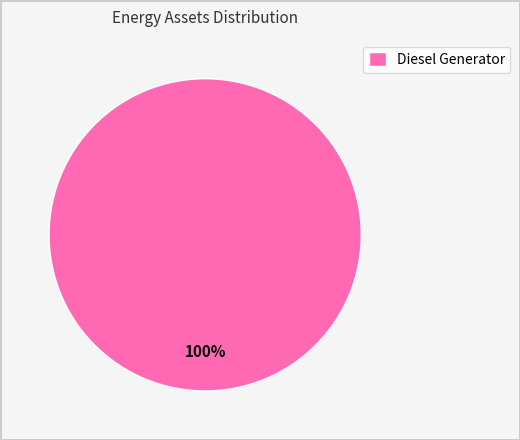

Is it true that Diesel Generator is 89% of the pie?

False